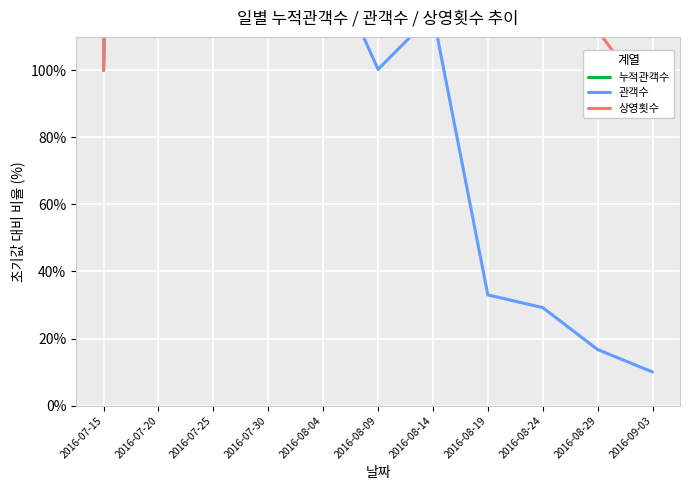

True or false: 상영횟수 has more than 2 interior local peaks.

False